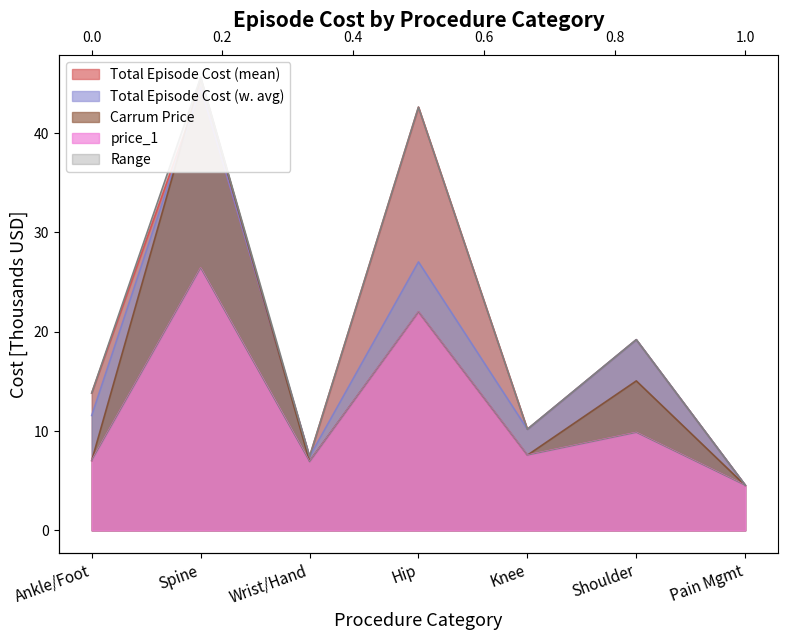

What position from the right is Pain Mgmt?

1